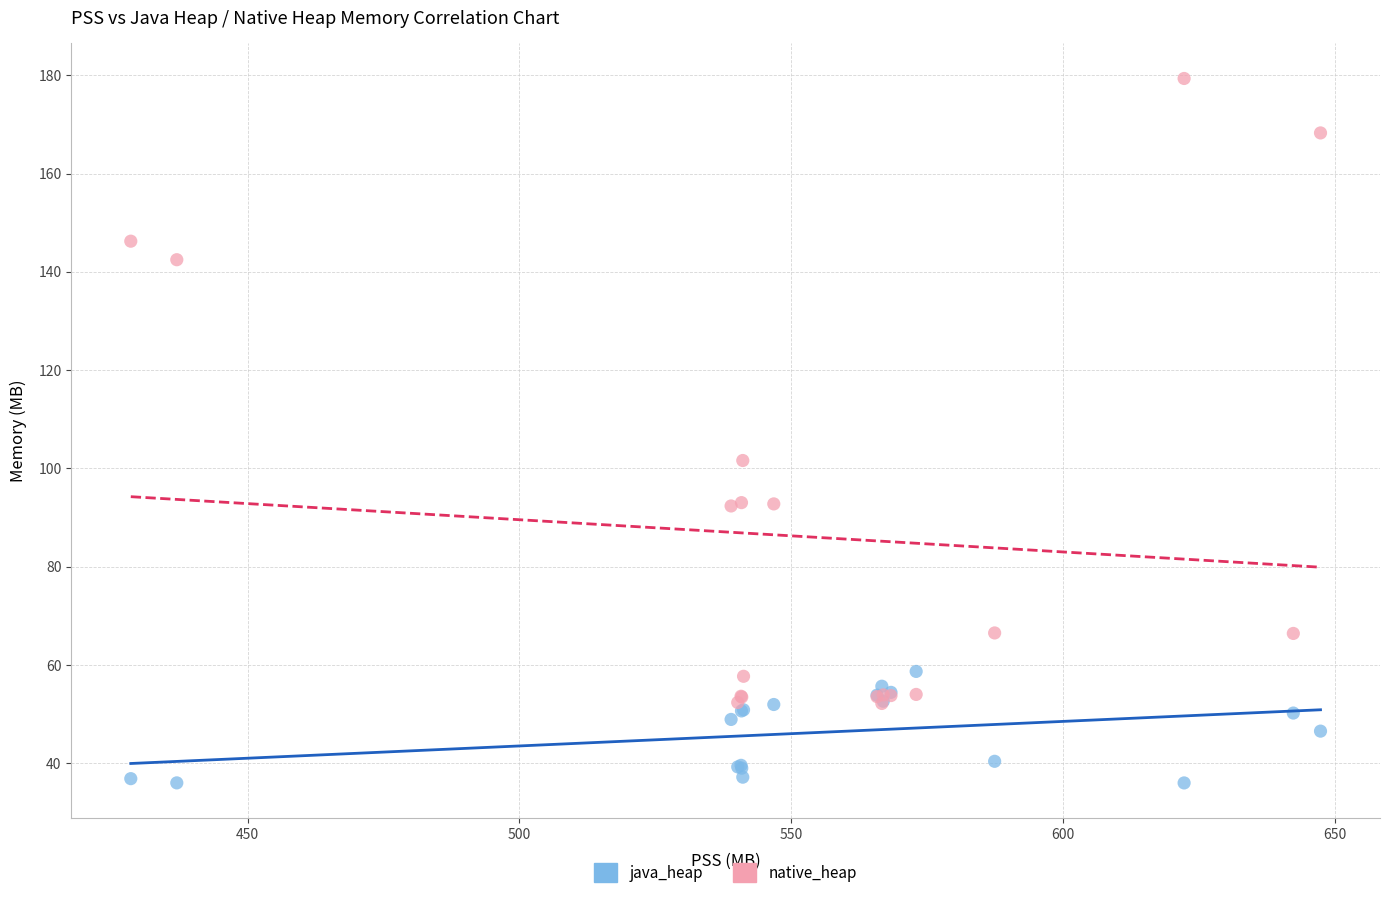

Which series has the largest Y range (max minus min)?

native_heap